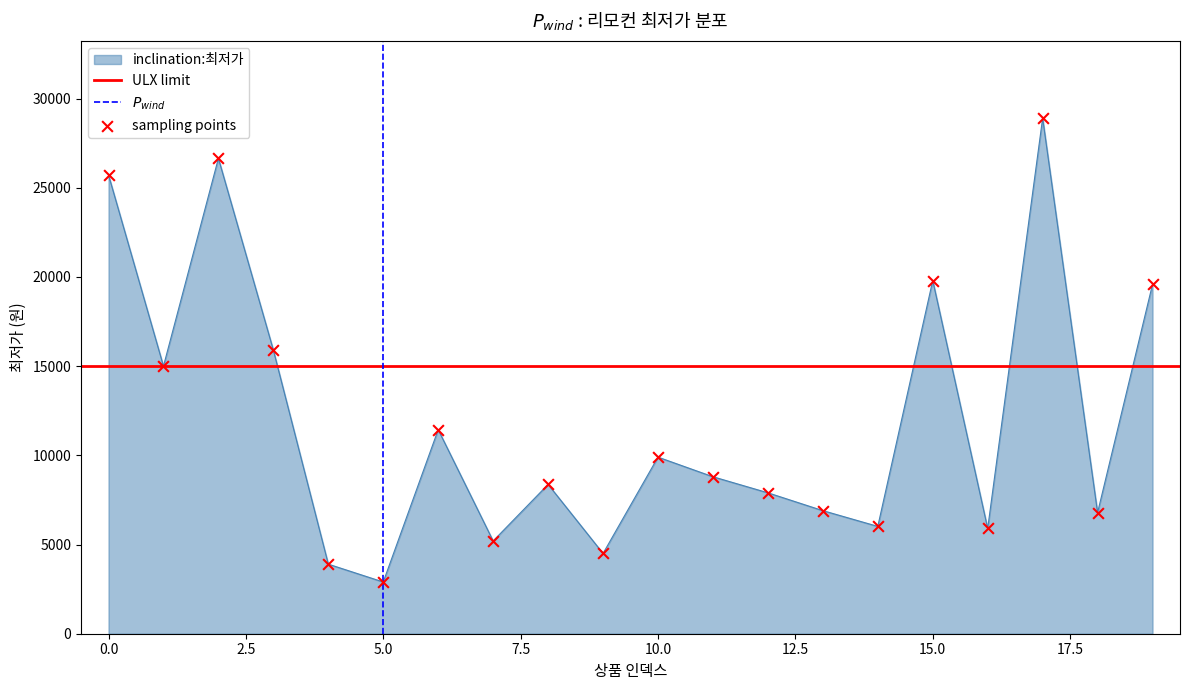

What is the change in value from 11 to 14?

-2783